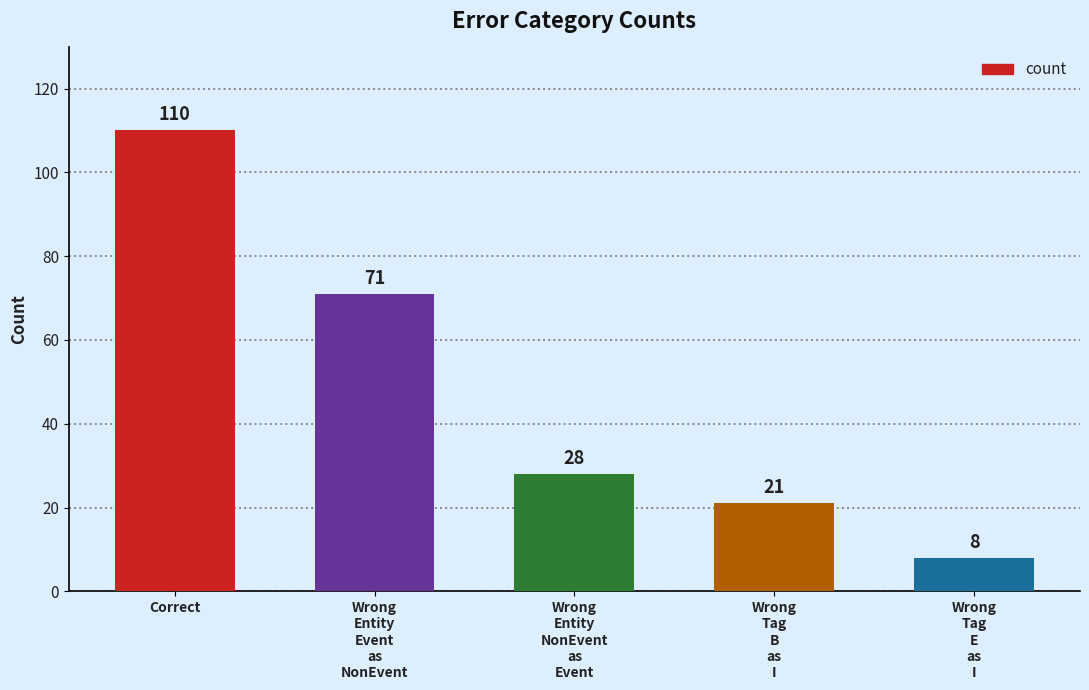

What is the average value?

48